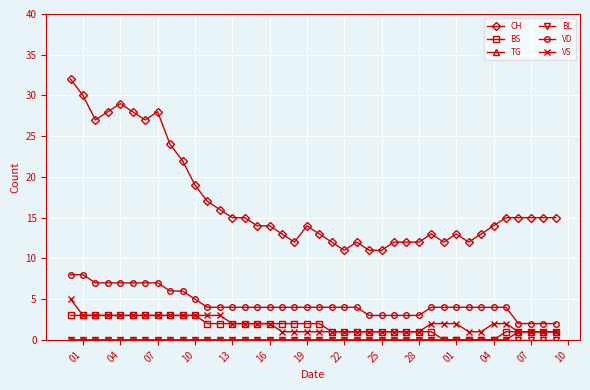

True or false: BS and VD cross at least once.

False